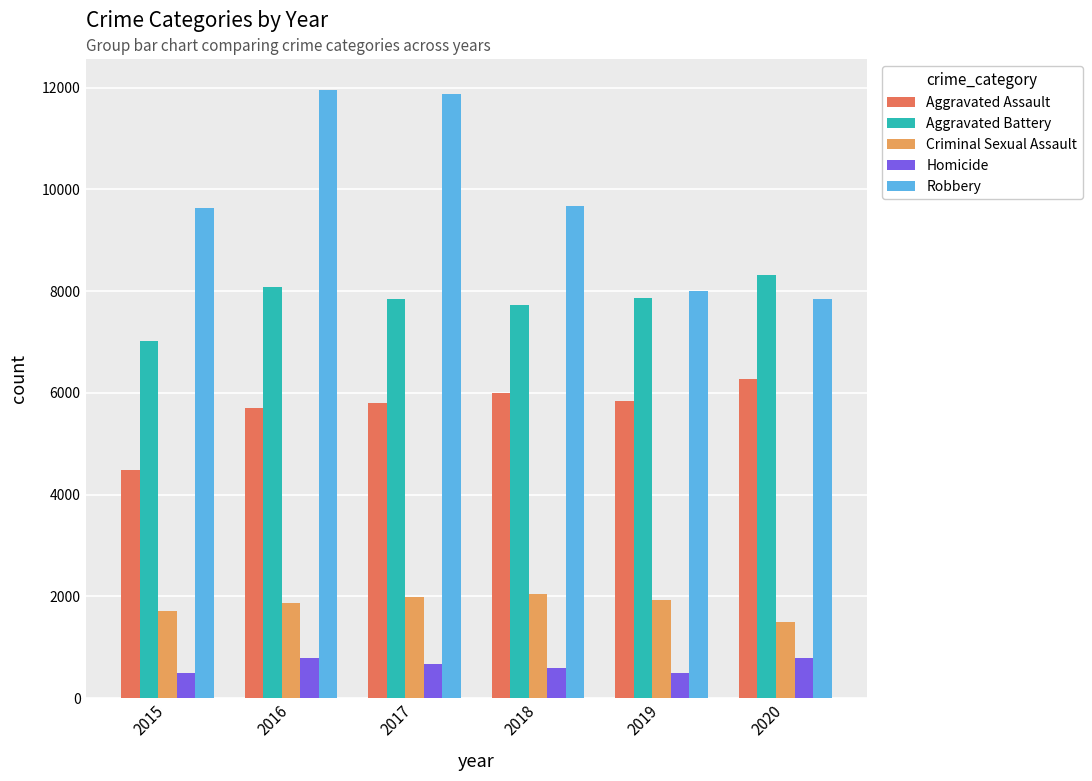

What is the value of the Aggravated Assault bar at the 3rd from the left?

5793